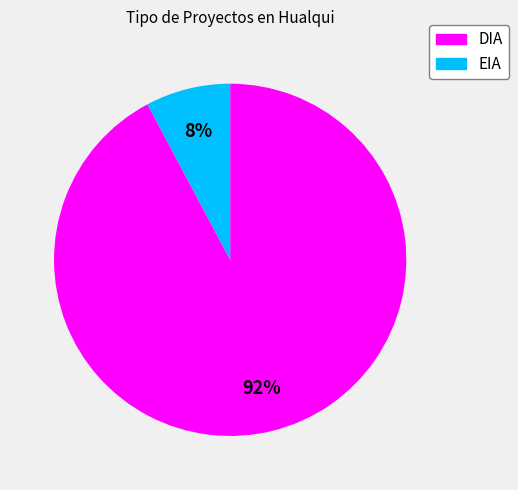

Is the sum of DIA and EIA greater than half?

Yes